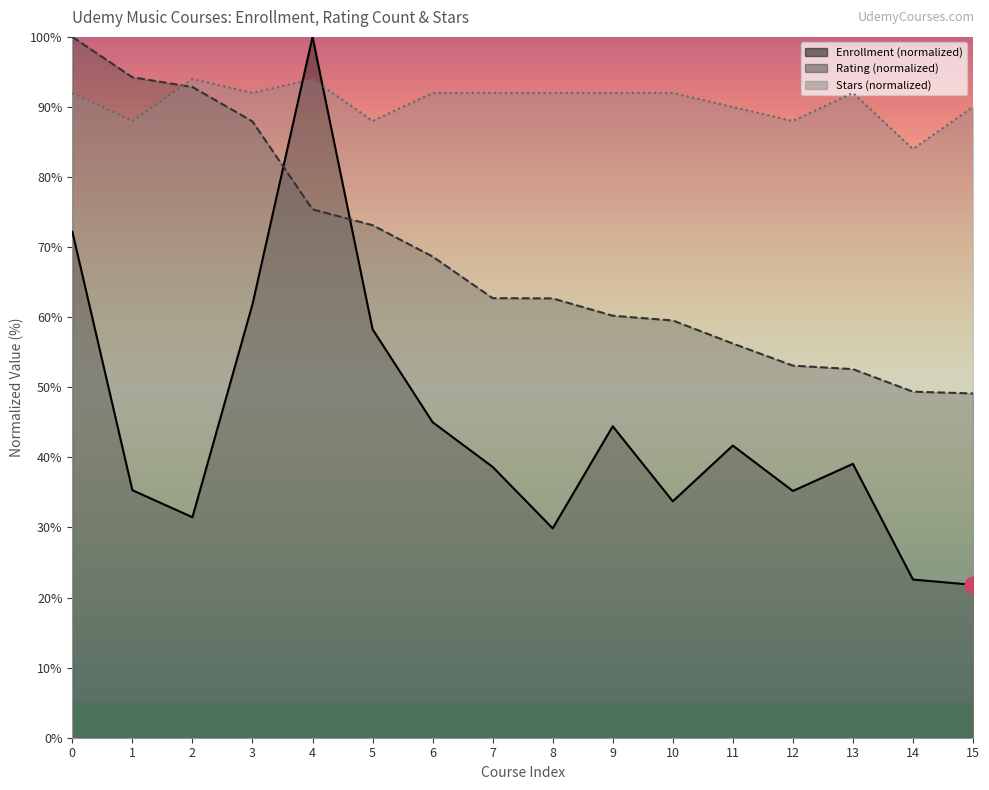

At which label does Enrollment reach its peak?

4